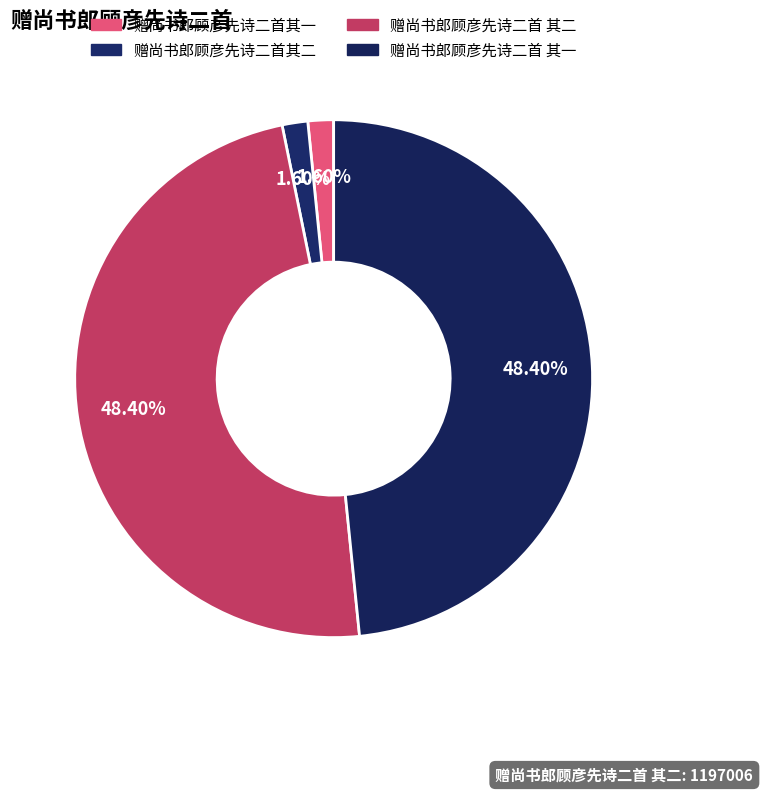

Is there a majority slice in this chart?

No